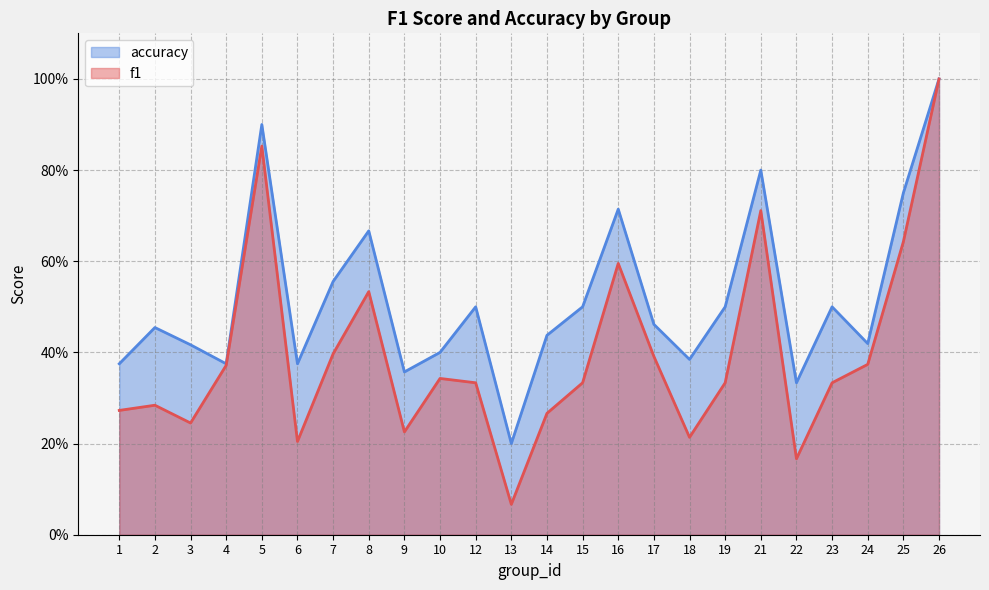

What is the difference between the second highest and minimum values in the accuracy series?

0.7